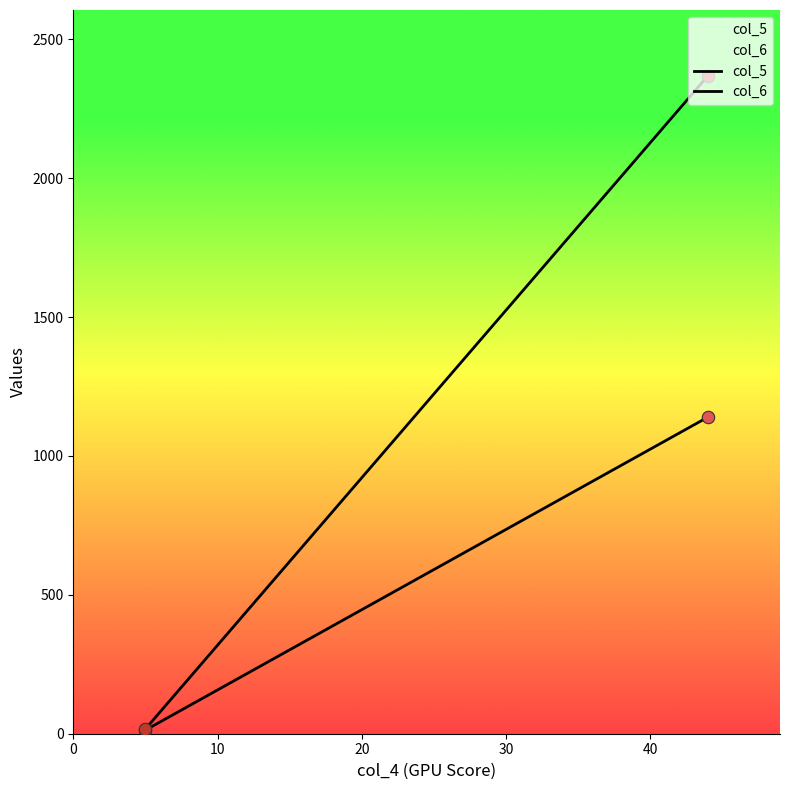

Which series reaches the maximum Y coordinate?

col_6